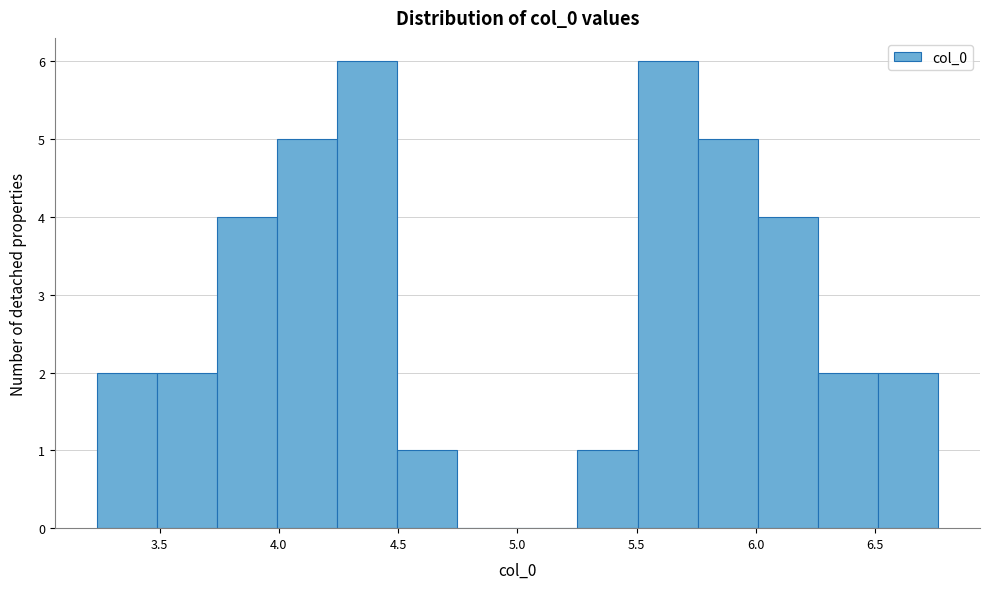

What is the height of the bar covering 4.25 to 4.50 on the x-axis? Neither the bar edges nor the heights are printed on the chart, so give them approximately, as read against the axes.

6